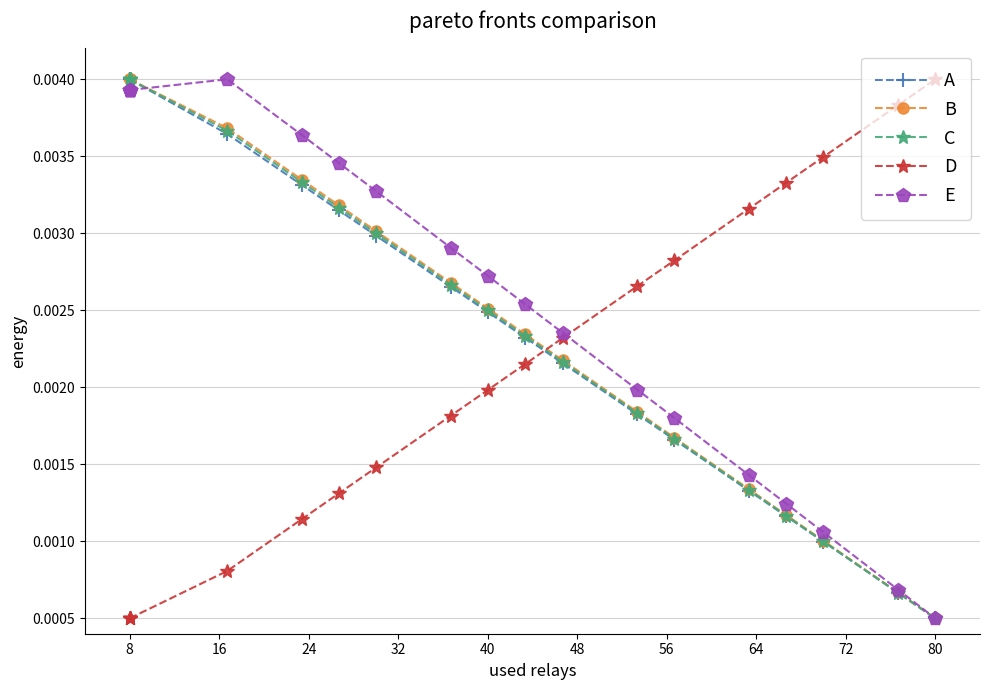

At which label does D reach its minimum?

8